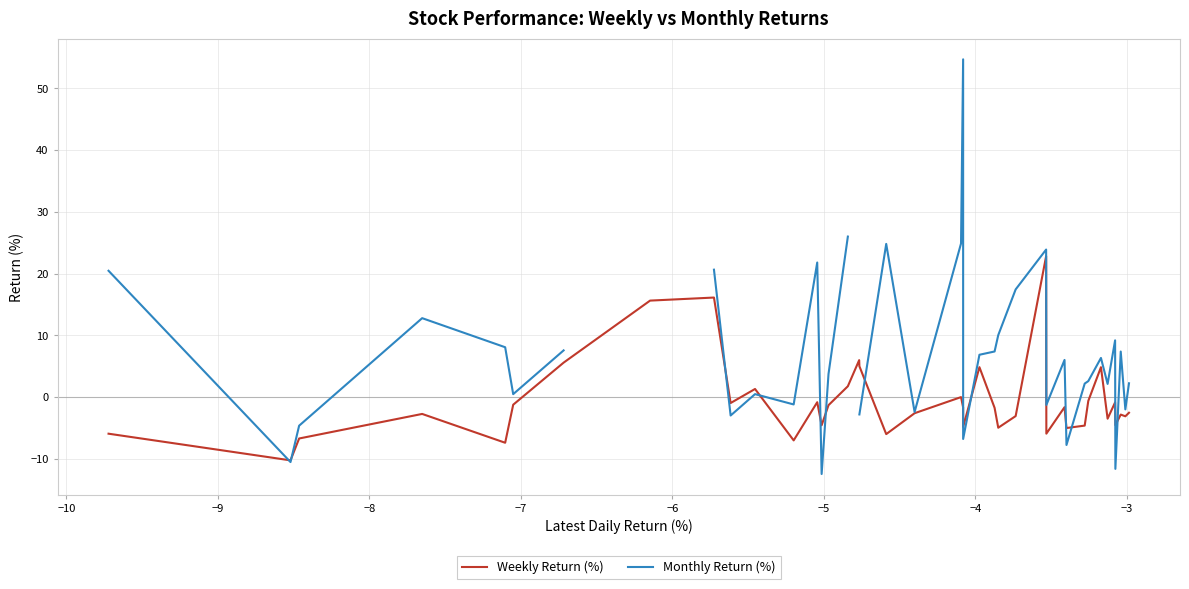

In Weekly Return (%), how many points are higher than both neighbors (excluding endpoints)?

12